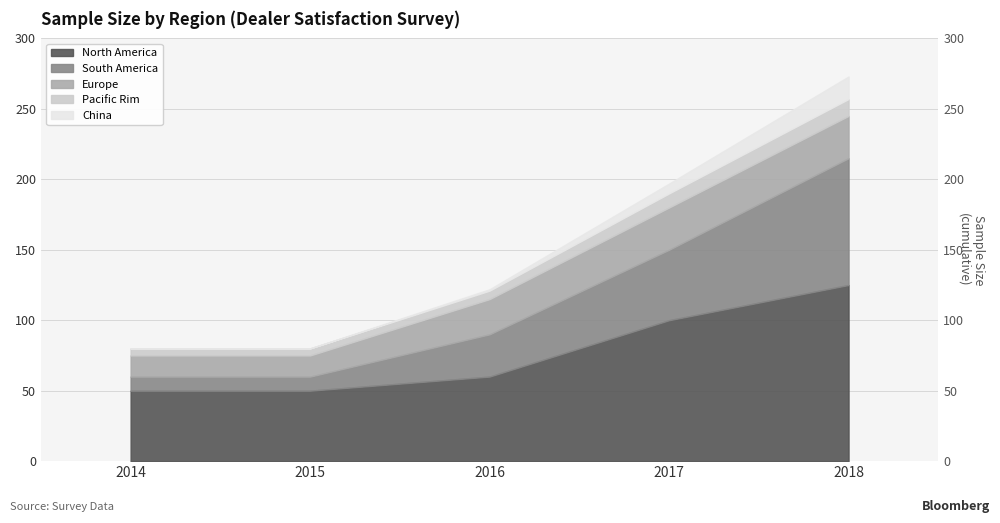

The value of South America at 2015 is 86. True or false?

False